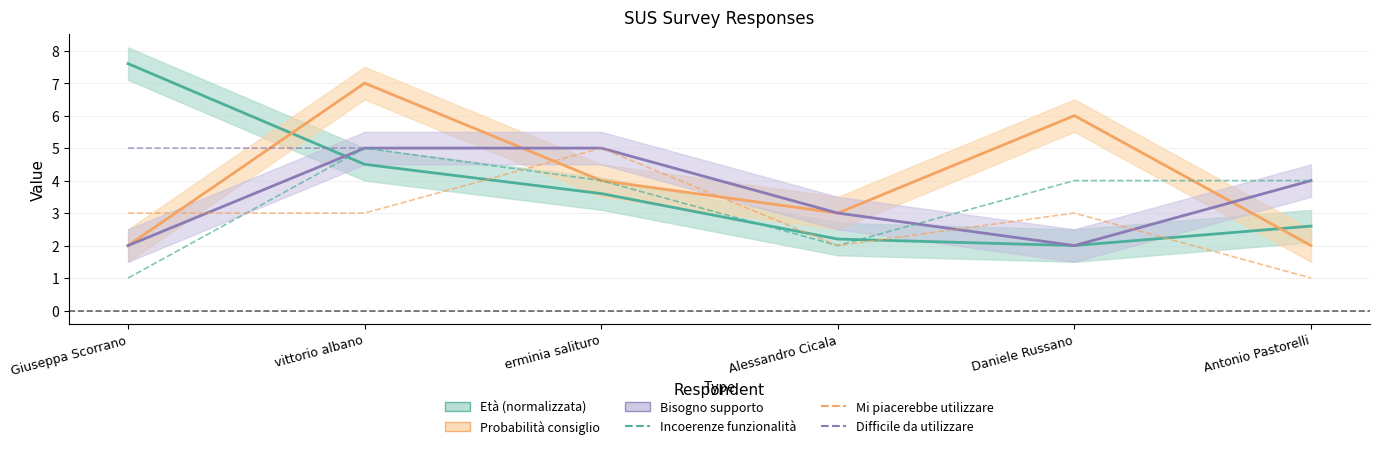

Read the Mi piacerebbe utilizzare value at Daniele Russano.

3